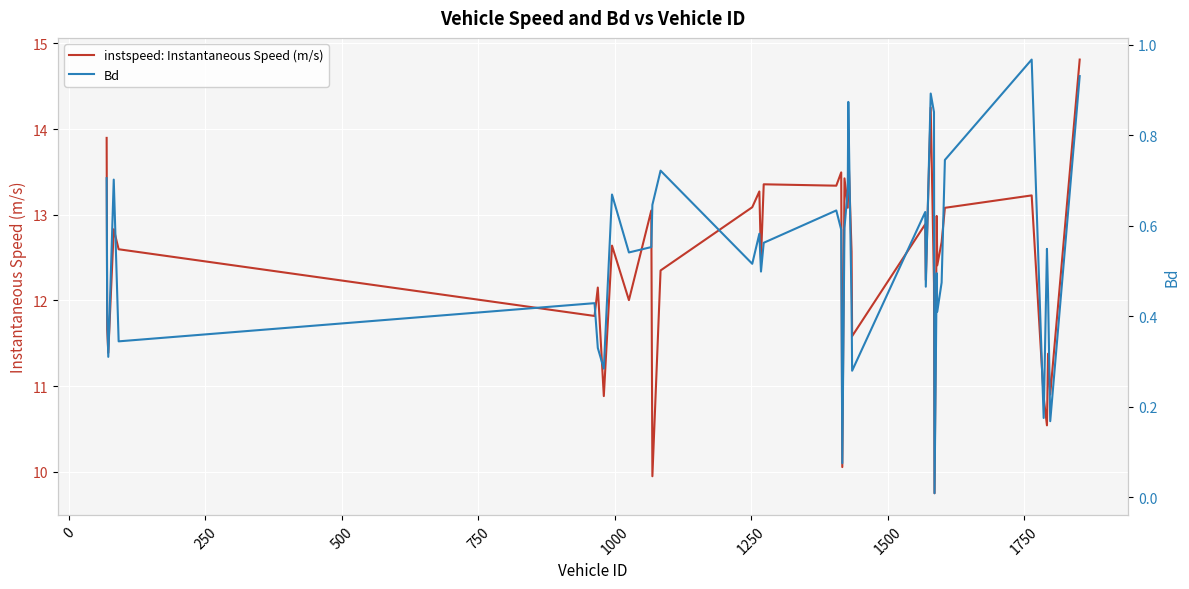

How many interior local peaks does the instspeed: Instantaneous Speed (m/s) series have?

14